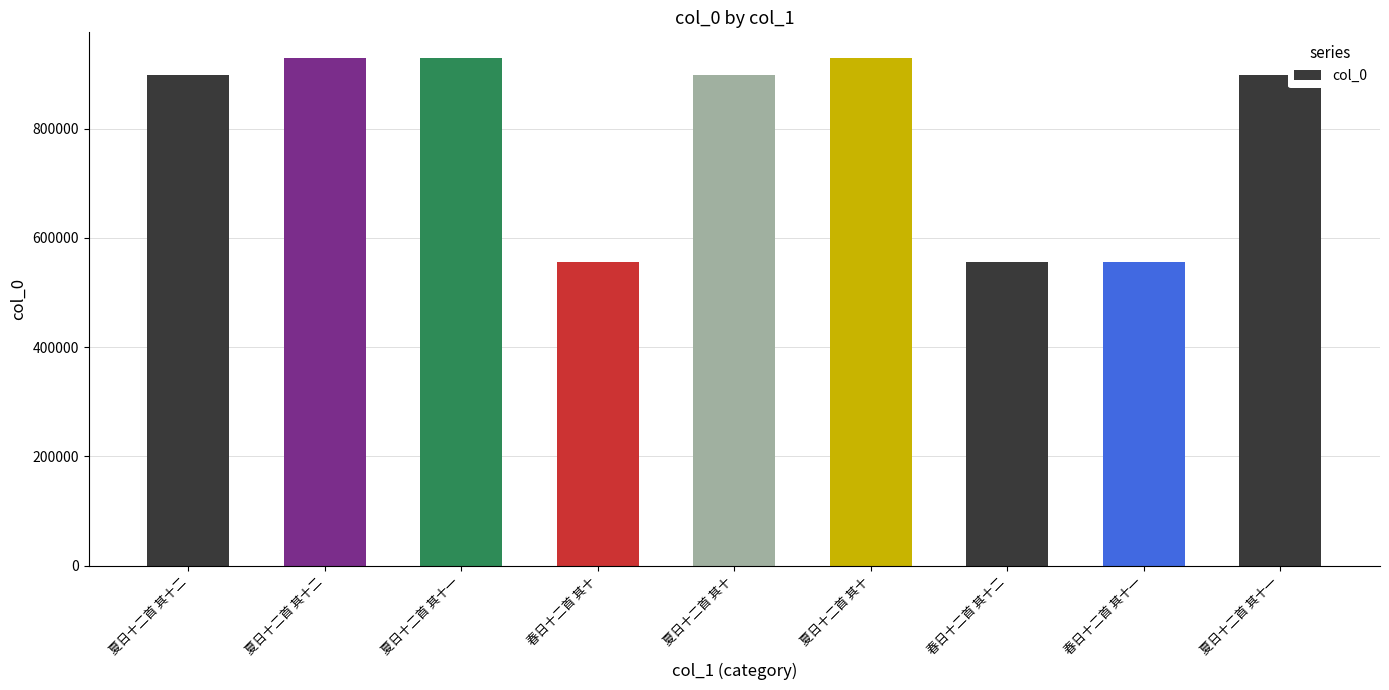

Count the number of data series in this chart.

1